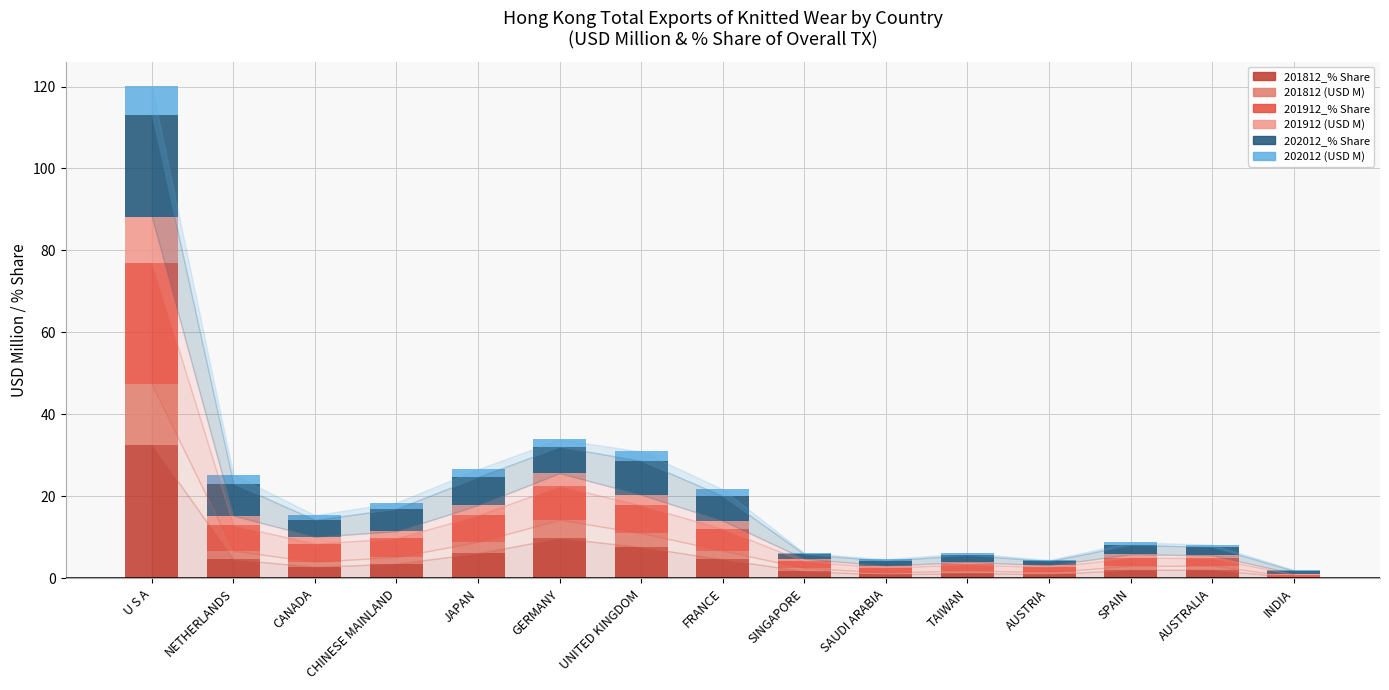

At which label does 201812_% Share reach its peak?

U S A